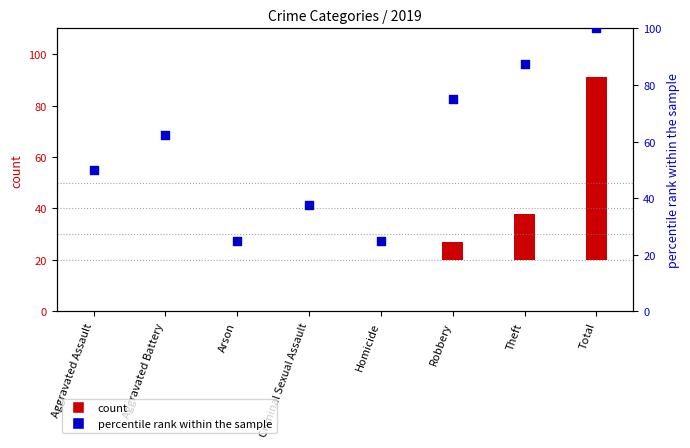

Which has a higher value, Total or Homicide?

Total